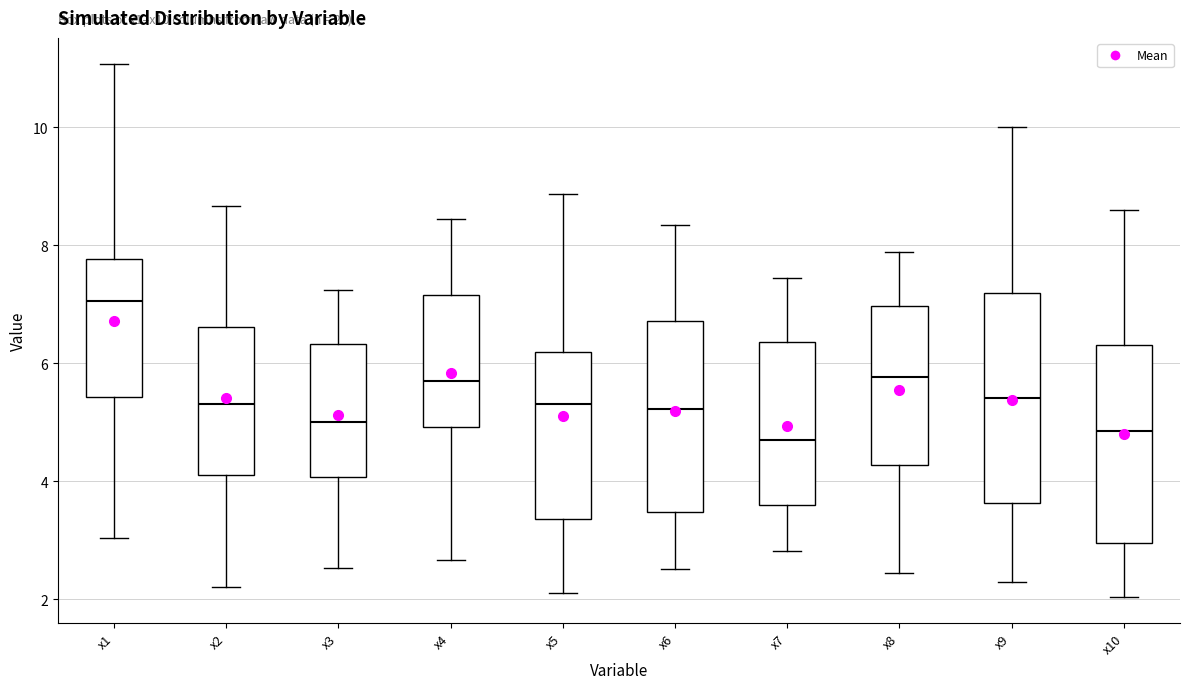

Reading left to right, transcribe this box plot: for each box, give where its median line is, the range the box spans, and where its two whiskers end, as read against the y-axis. The values are not printed on the chart, so give them approximately, as read against the axis.

x1: median 7.0, box 5.4 to 7.8, whiskers 3.0 to 11.0
x2: median 5.4, box 4.2 to 6.6, whiskers 2.2 to 8.6
x3: median 5.0, box 4.0 to 6.4, whiskers 2.6 to 7.2
x4: median 5.8, box 5.0 to 7.2, whiskers 2.6 to 8.4
x5: median 5.4, box 3.4 to 6.2, whiskers 2.2 to 8.8
x6: median 5.2, box 3.4 to 6.8, whiskers 2.6 to 8.4
x7: median 4.8, box 3.6 to 6.4, whiskers 2.8 to 7.4
x8: median 5.8, box 4.2 to 7.0, whiskers 2.4 to 7.8
x9: median 5.4, box 3.6 to 7.2, whiskers 2.2 to 10.0
x10: median 4.8, box 3.0 to 6.4, whiskers 2.0 to 8.6